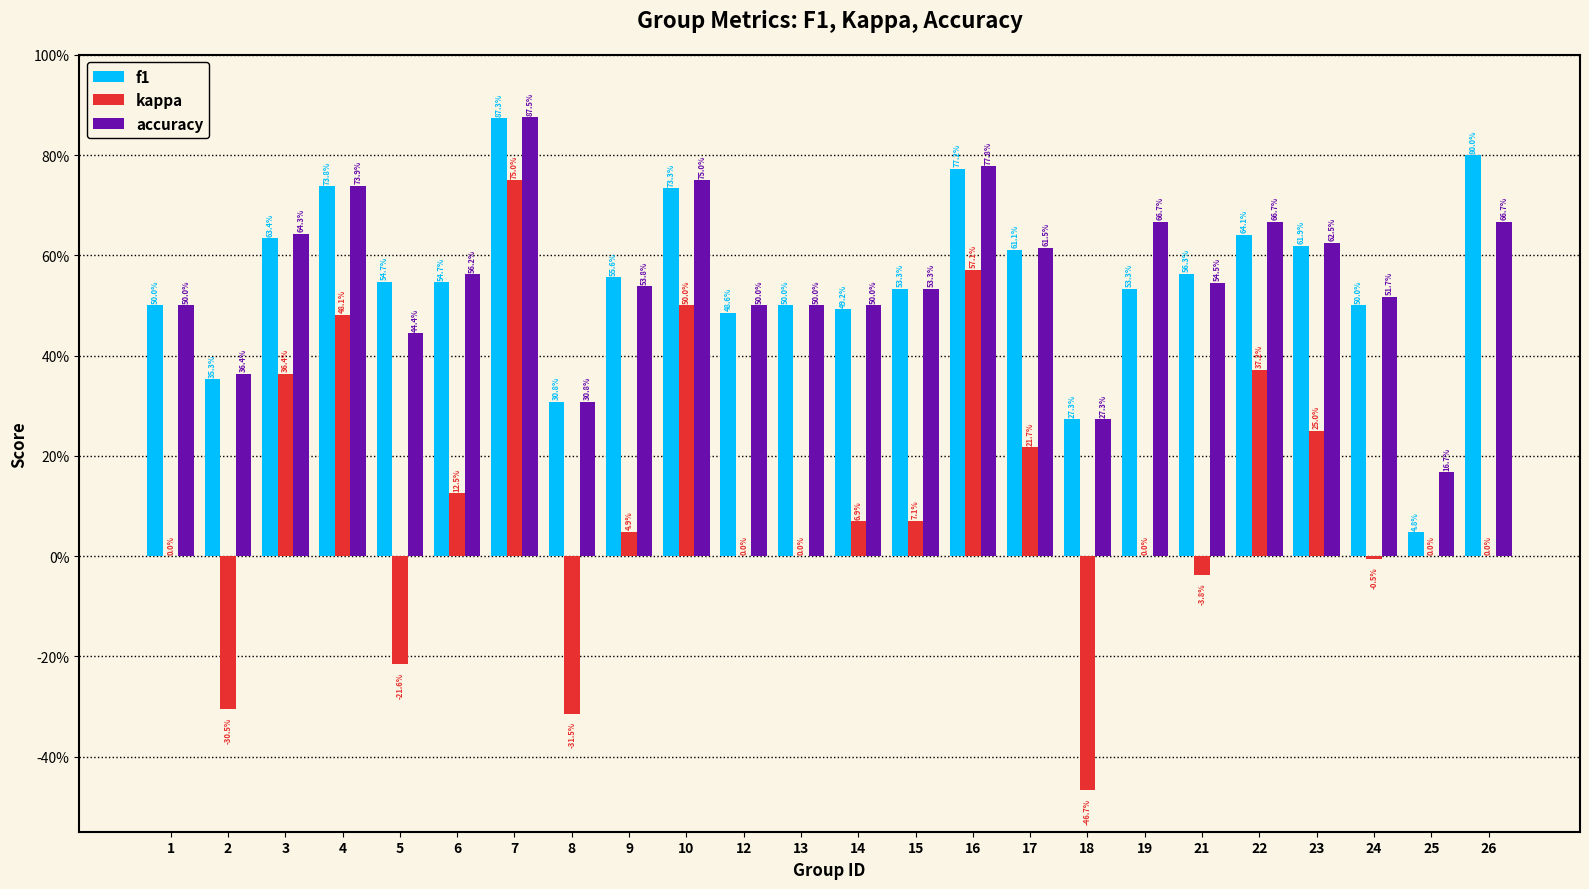

What is the highest value of the kappa series?

0.8